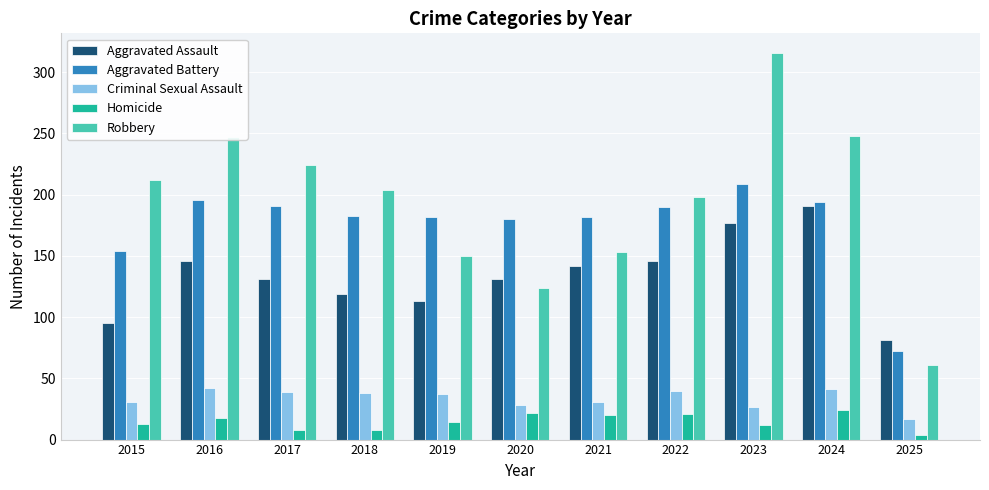

What is the value of the Aggravated Battery bar at the 2nd from the left?

196